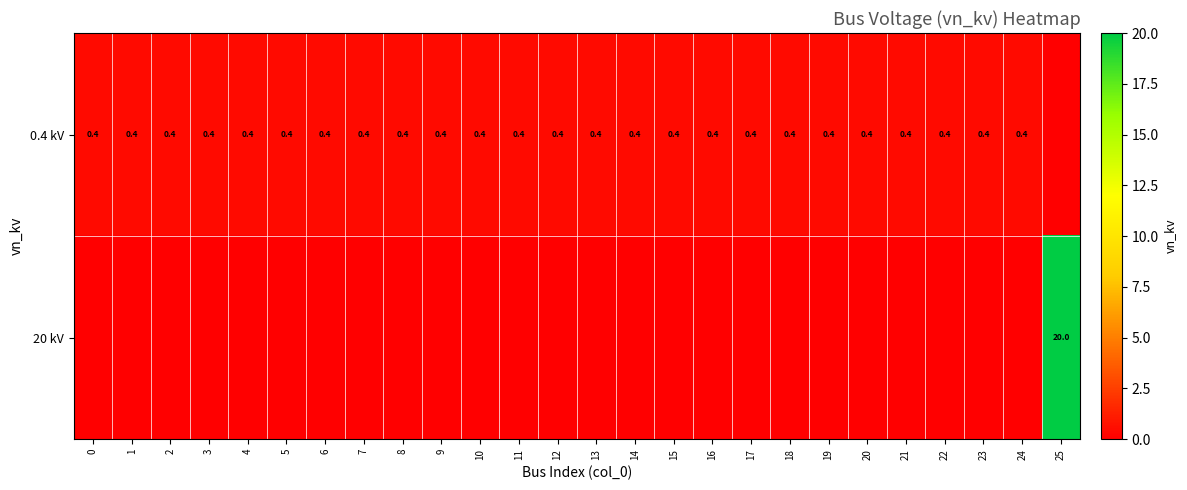

What is the sum of the 0.4 kV values at 12 and 11?

0.8